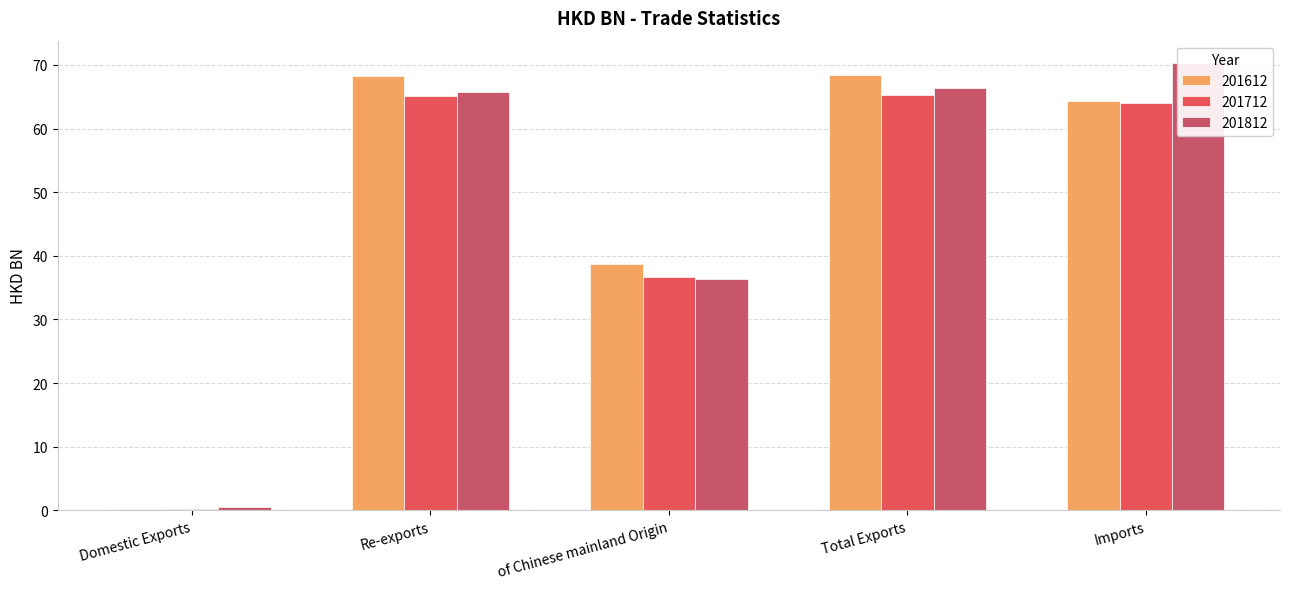

True or false: 201612 has a value of 55.2 at of Chinese mainland Origin.

False